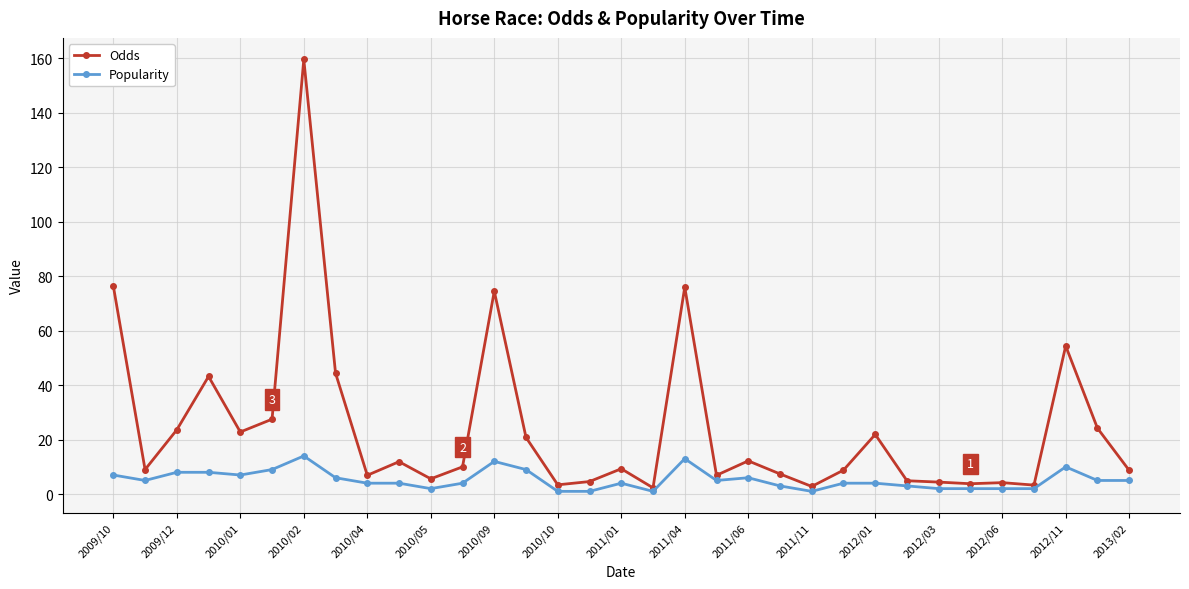

What is the sum of all Popularity values?

173.0